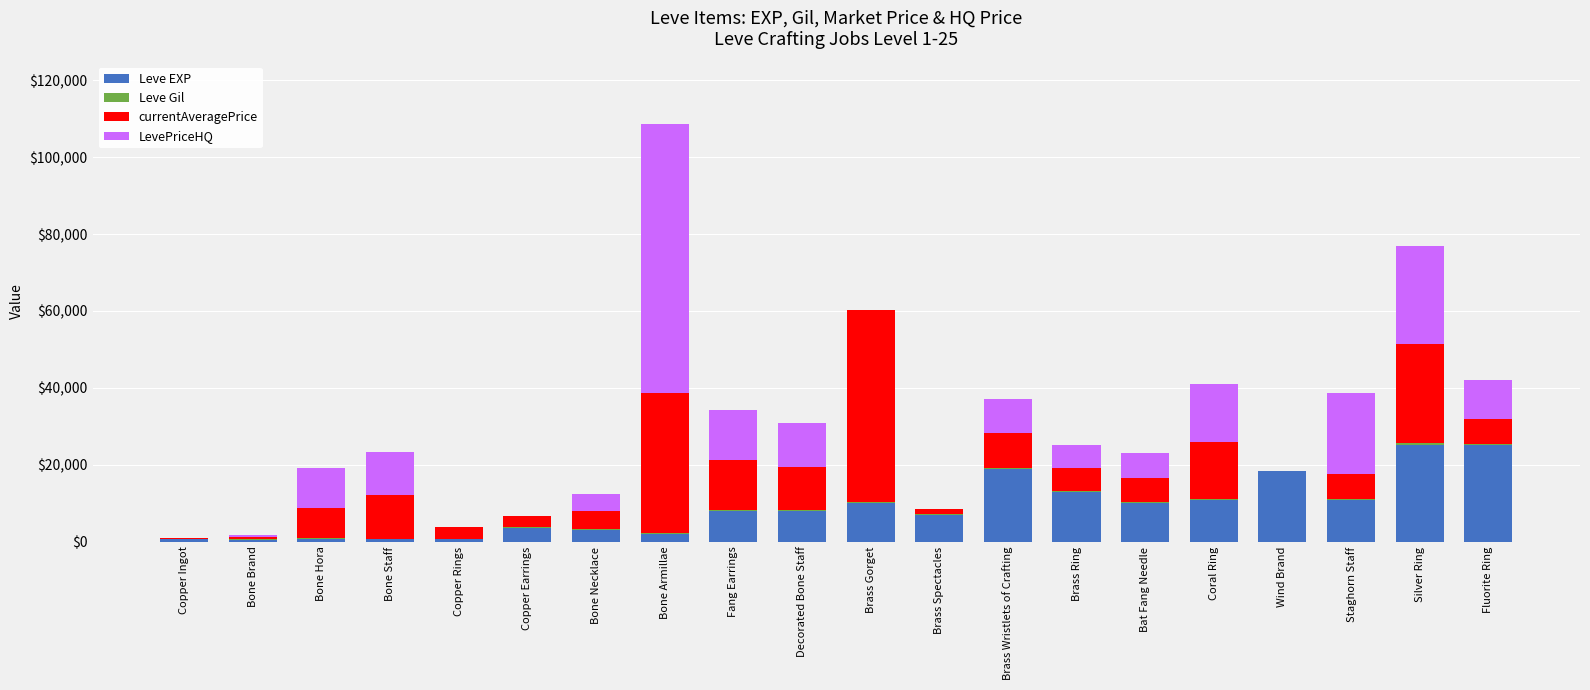

Is it true that Leve EXP equals 18910.0 at Brass Wristlets of Crafting?

True